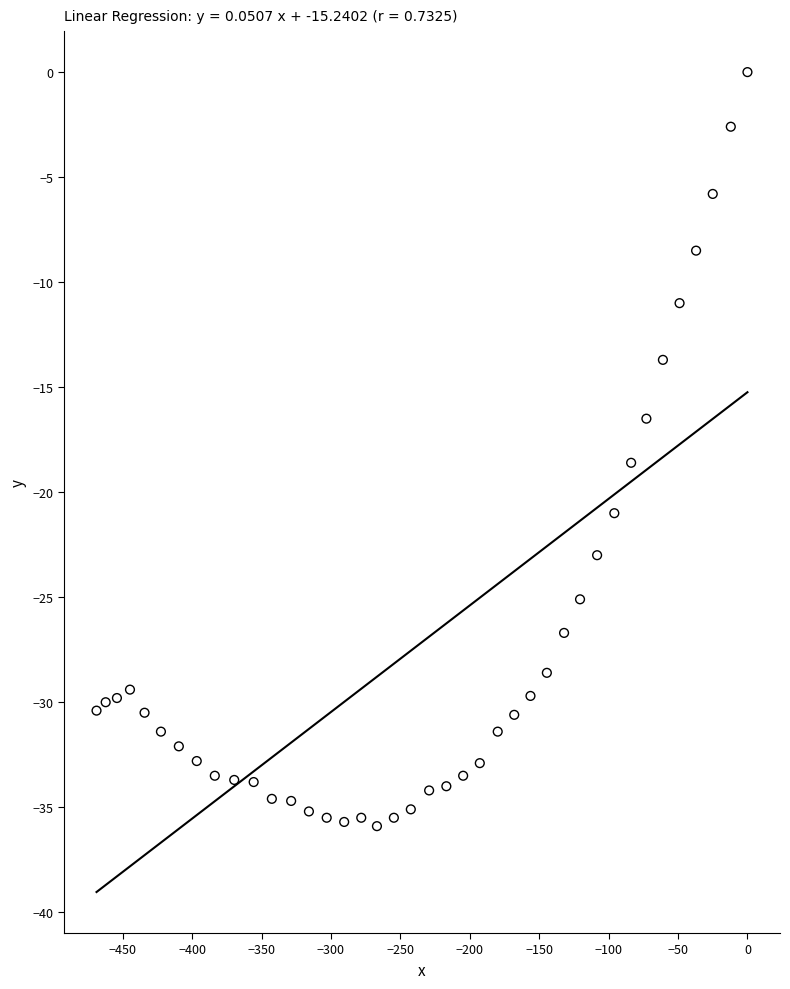

What is the range of X values (max minus min)?

468.9